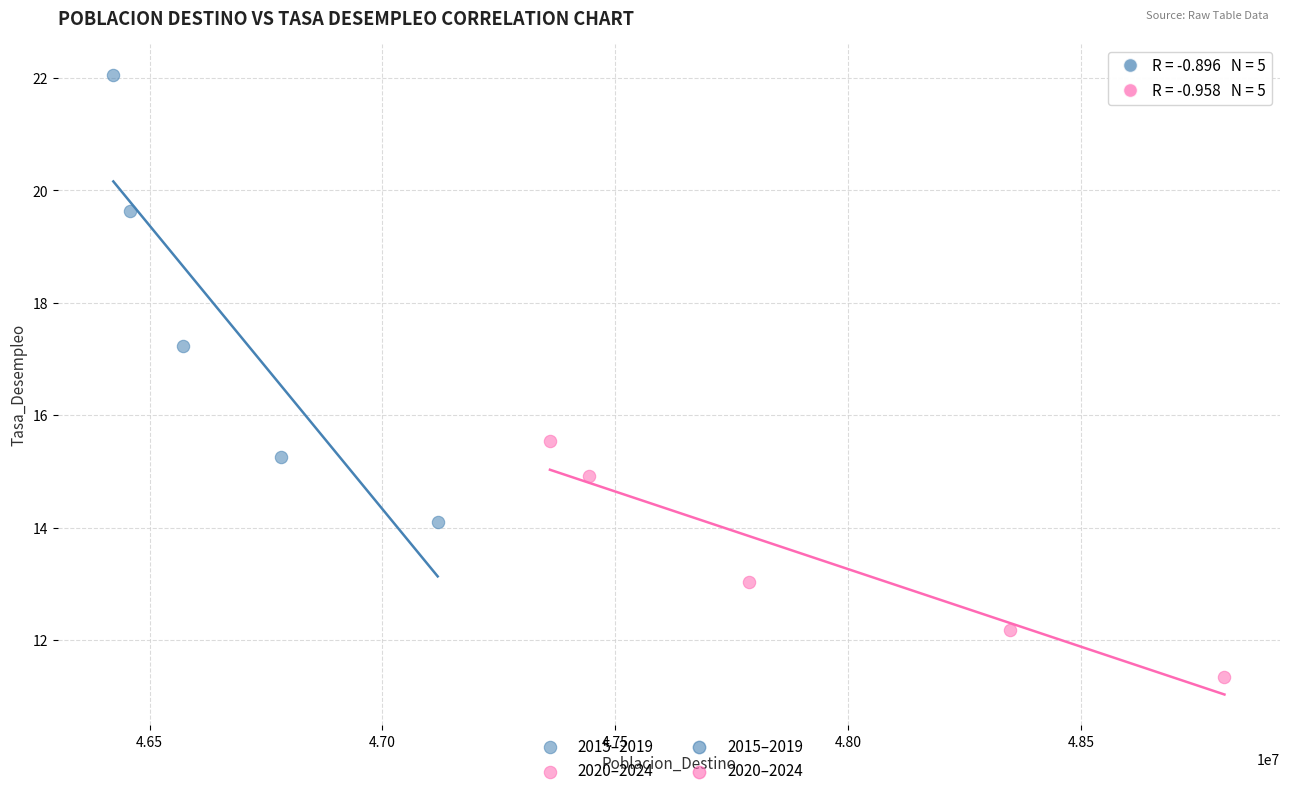

Which series contains the highest Y value?

2015–2019